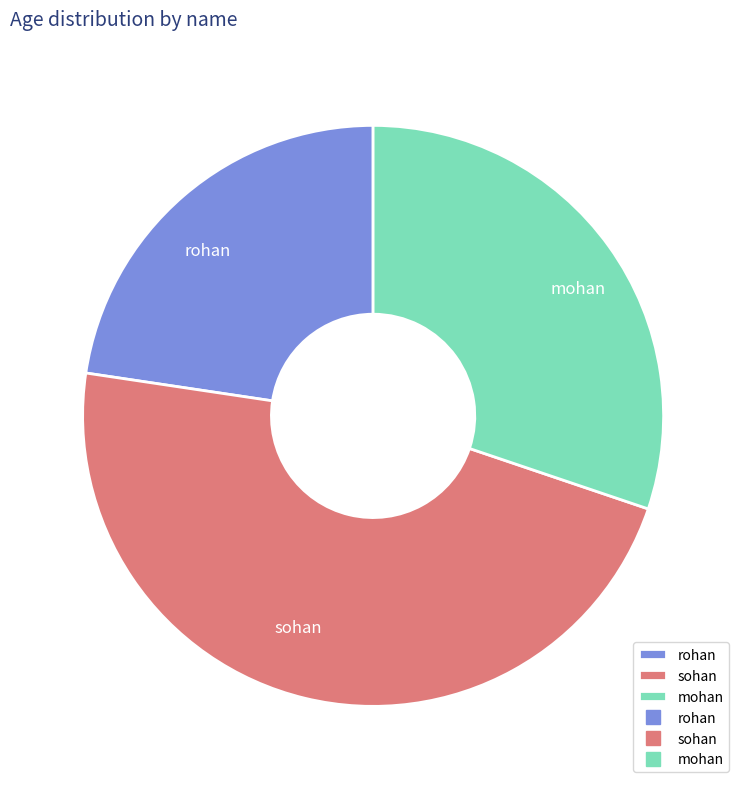

Does mohan account for over 50% of the chart?

No